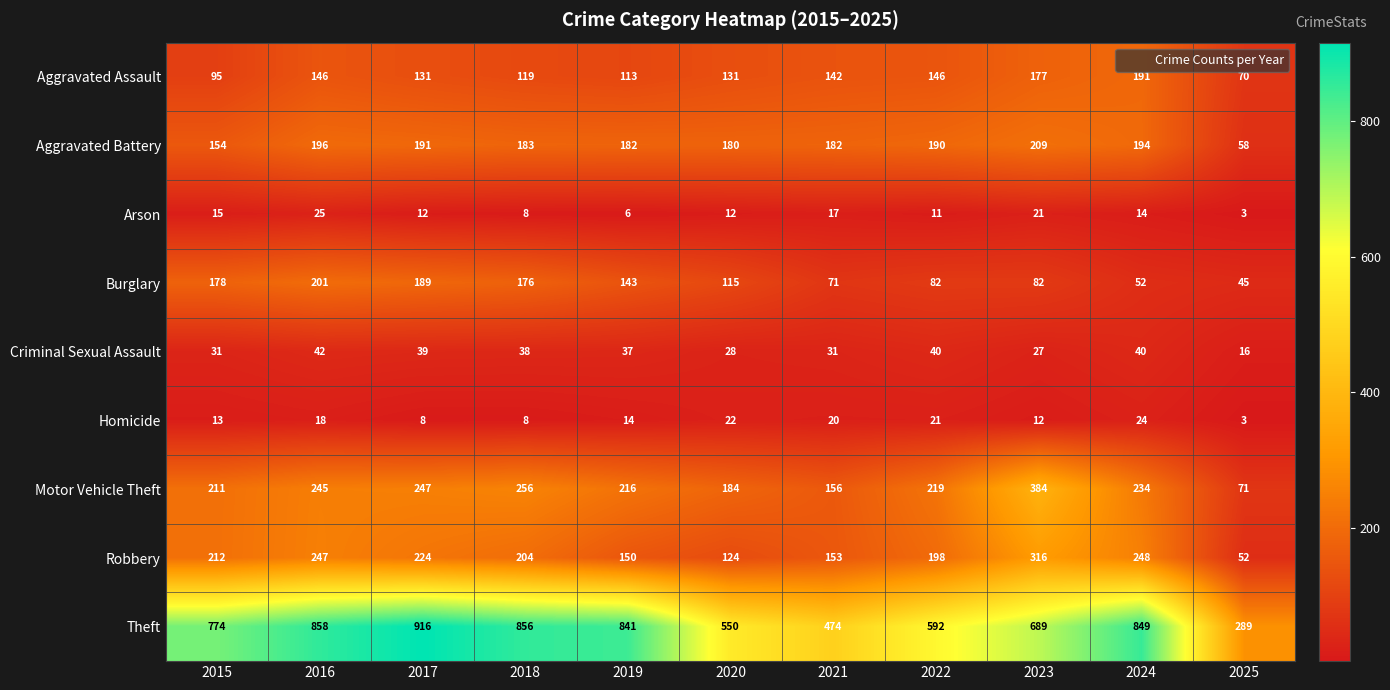

The value of Burglary at 2023 is 128. True or false?

False